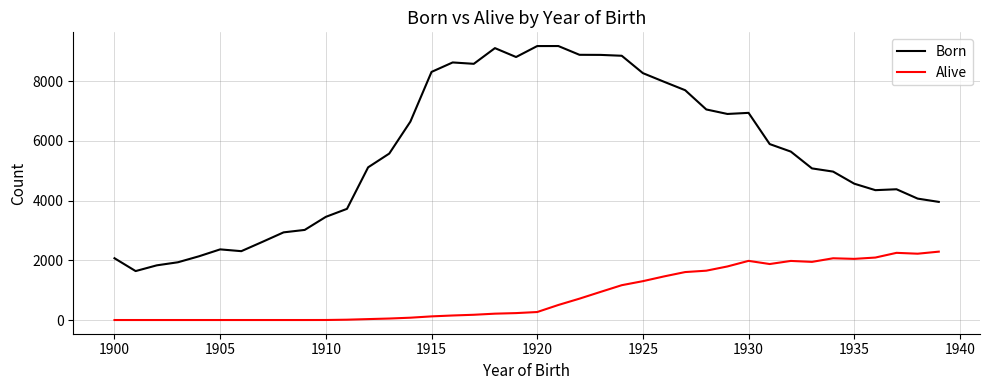

Which series has the largest range (max minus min)?

Born